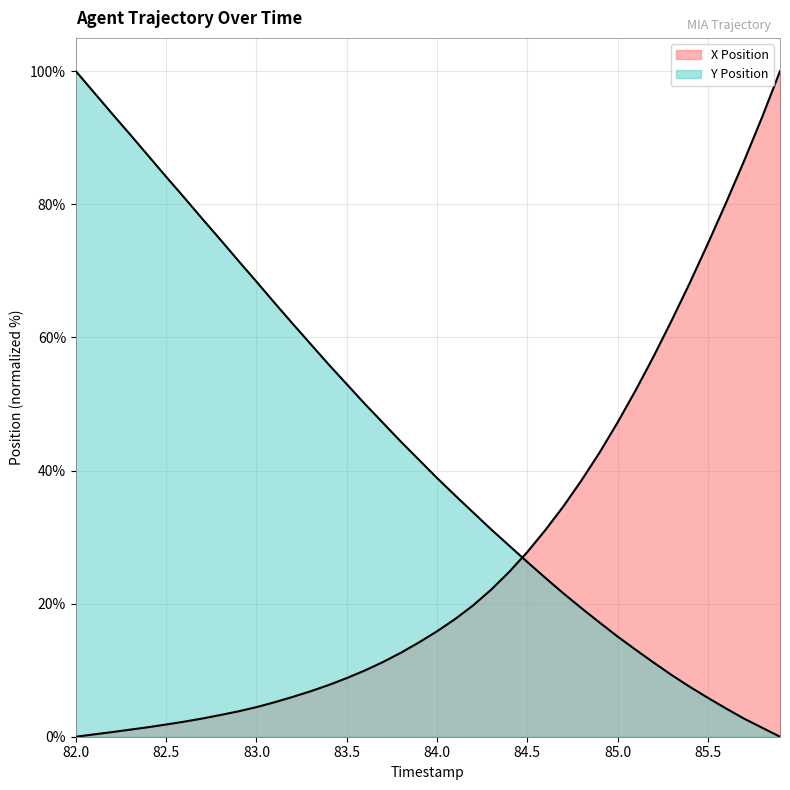

What value does the Y Position series have at 82.1?

96.8